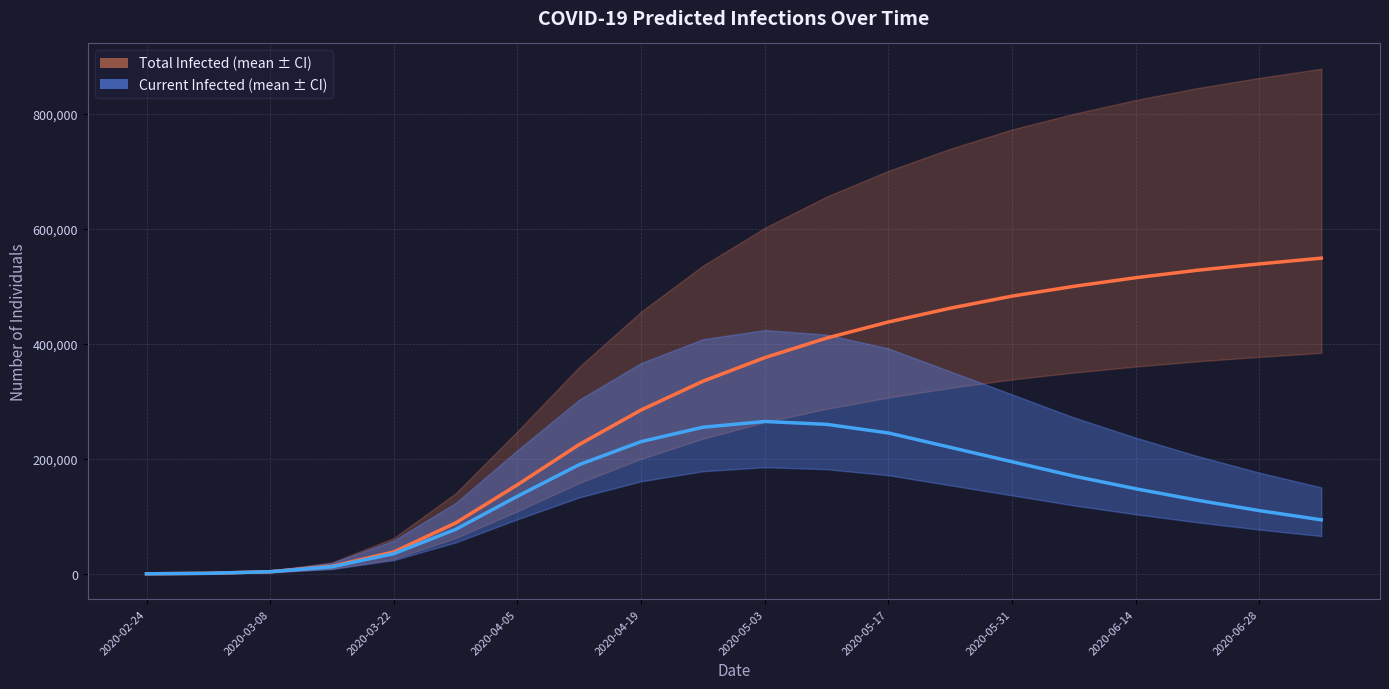

At which category is the sum across all series the highest?

2020-05-17